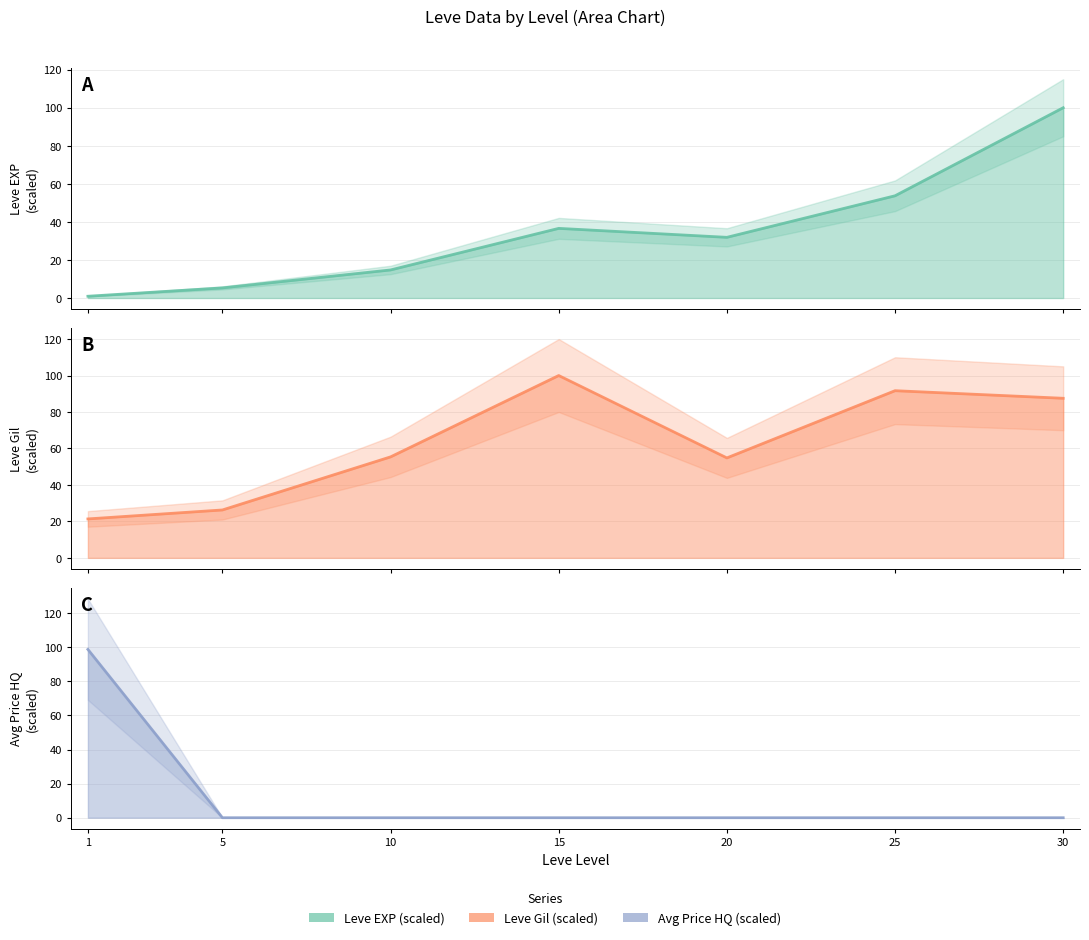

True or false: Avg Price HQ (scaled) line has more than 1 points higher than both neighbors.

False